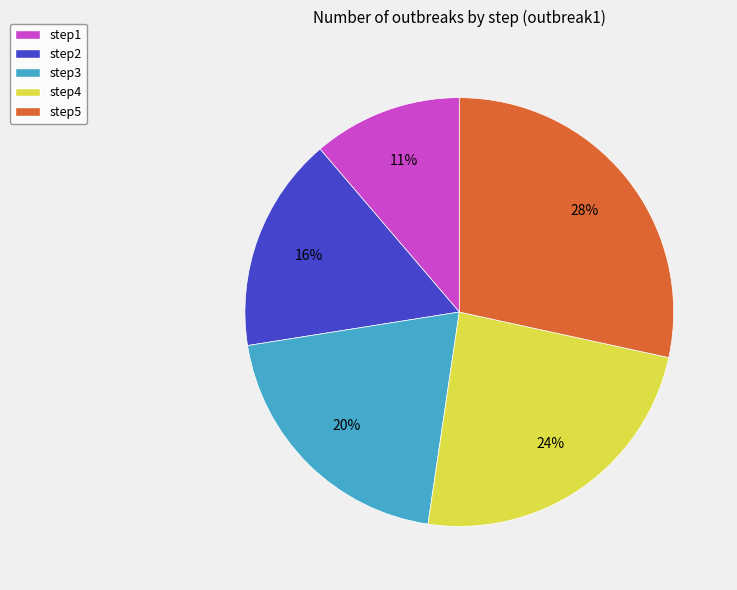

True or false: step2 accounts for 16% of the total.

True